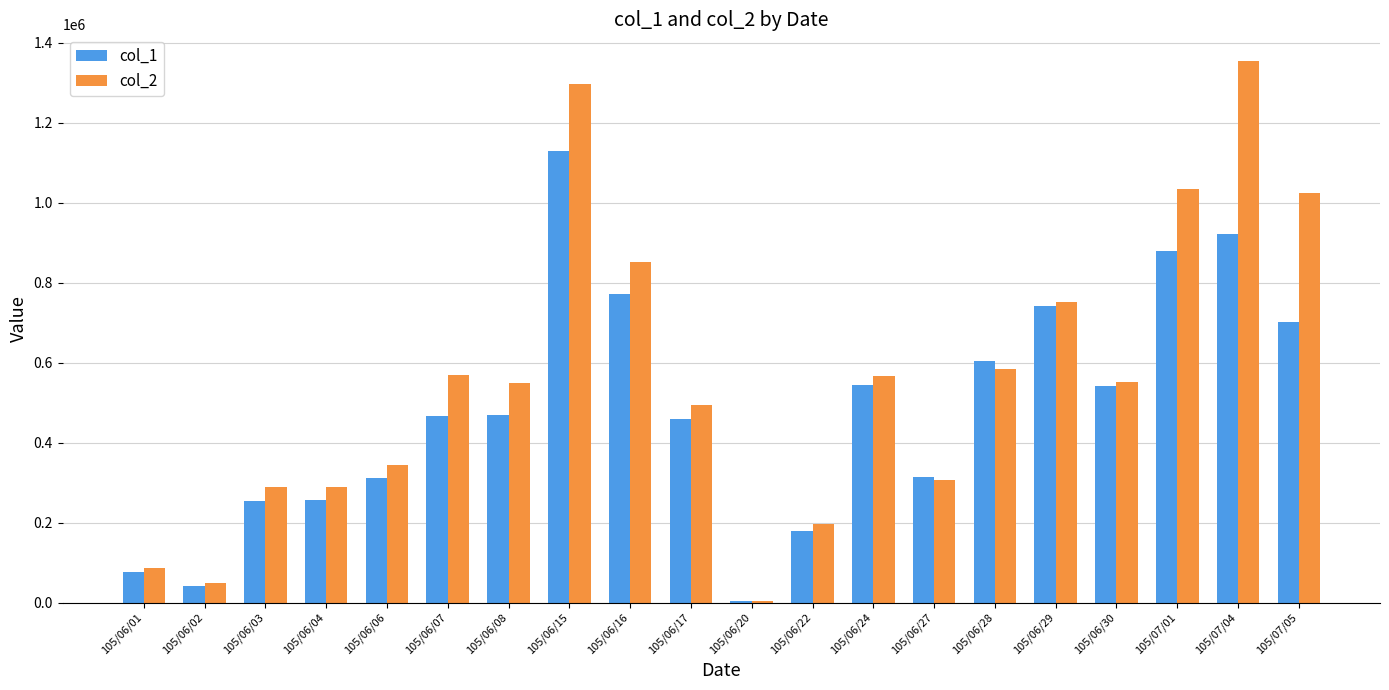

Count the number of categories in the chart.

20